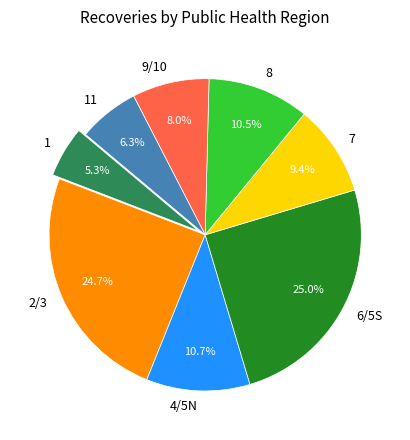

How many slices are in this pie chart?

8